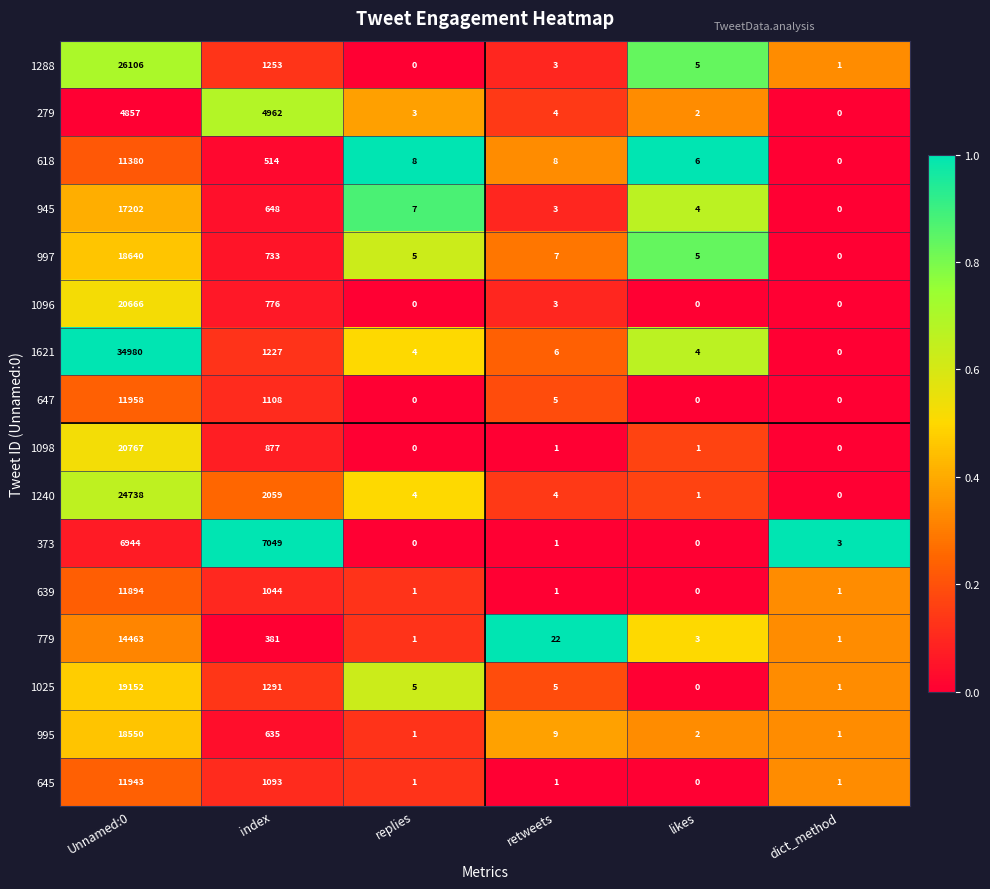

List the series in order of their peak value, lowest first.

279, 373, 618, 639, 645, 647, 779, 945, 995, 997, 1025, 1096, 1098, 1240, 1288, 1621